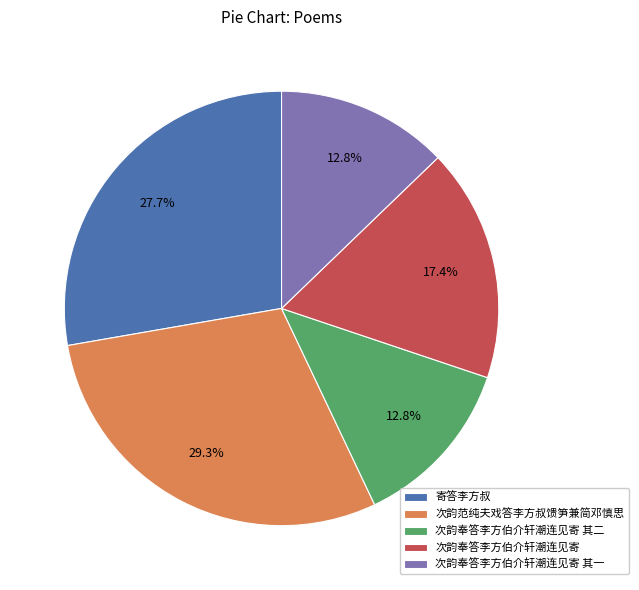

What is the ratio of the value at 次韵奉答李方伯介轩潮连见寄 其二 to the value at 寄答李方叔?

0.5